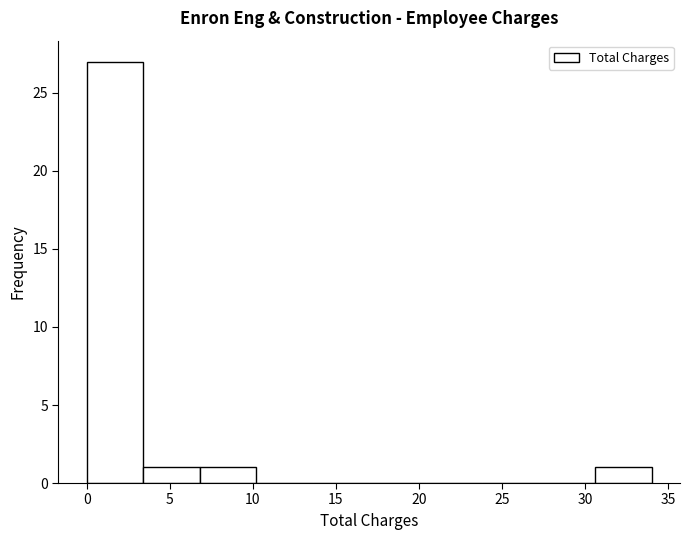

Reading left to right, transcribe this chart: for each bar, give the range it covers on the x-axis and its height. Neither the bar edges nor the heights are printed on the chart, so give them approximately, as read against the axes.

0.0 to 3.4: 27
3.4 to 6.8: 1
6.8 to 10.2: 1
10.2 to 13.6: 0
13.6 to 17.0: 0
17.0 to 20.4: 0
20.4 to 23.8: 0
23.8 to 27.2: 0
27.2 to 30.6: 0
30.6 to 34.0: 1